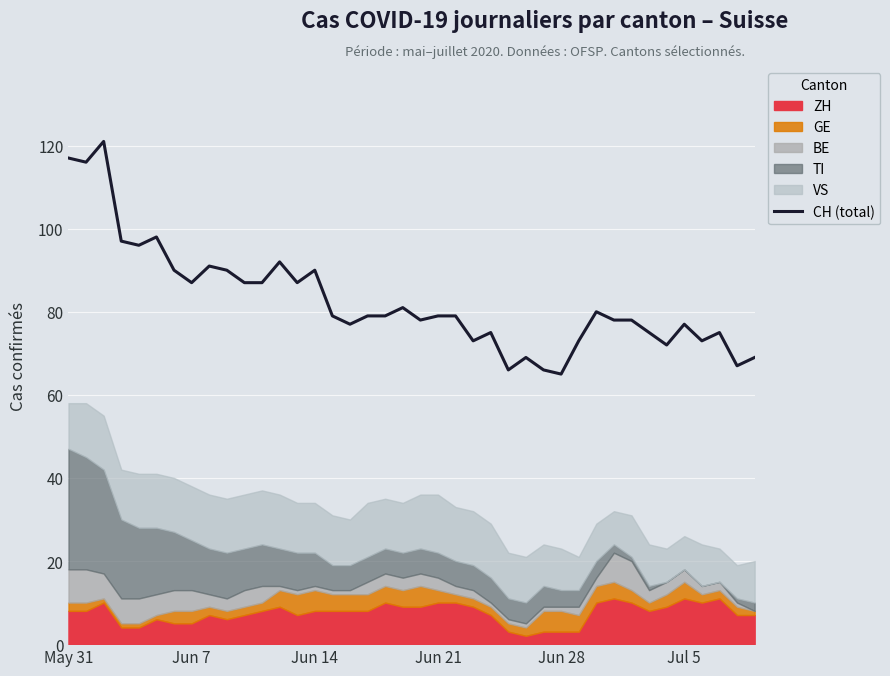

Where does the data first go above 79?

May 31